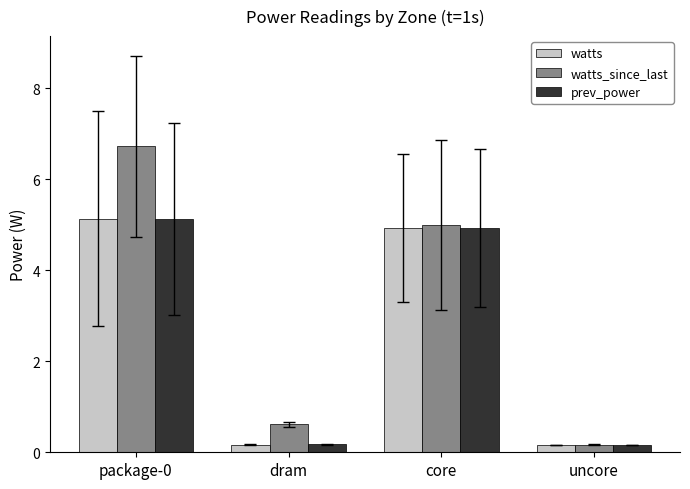

Reading left to right, what are all the values shown in this chart?

watts: package-0=5.1	dram=0.2	core=4.9	uncore=0.2
watts_since_last: package-0=6.7	dram=0.6	core=5.0	uncore=0.2
prev_power: package-0=5.1	dram=0.2	core=4.9	uncore=0.2